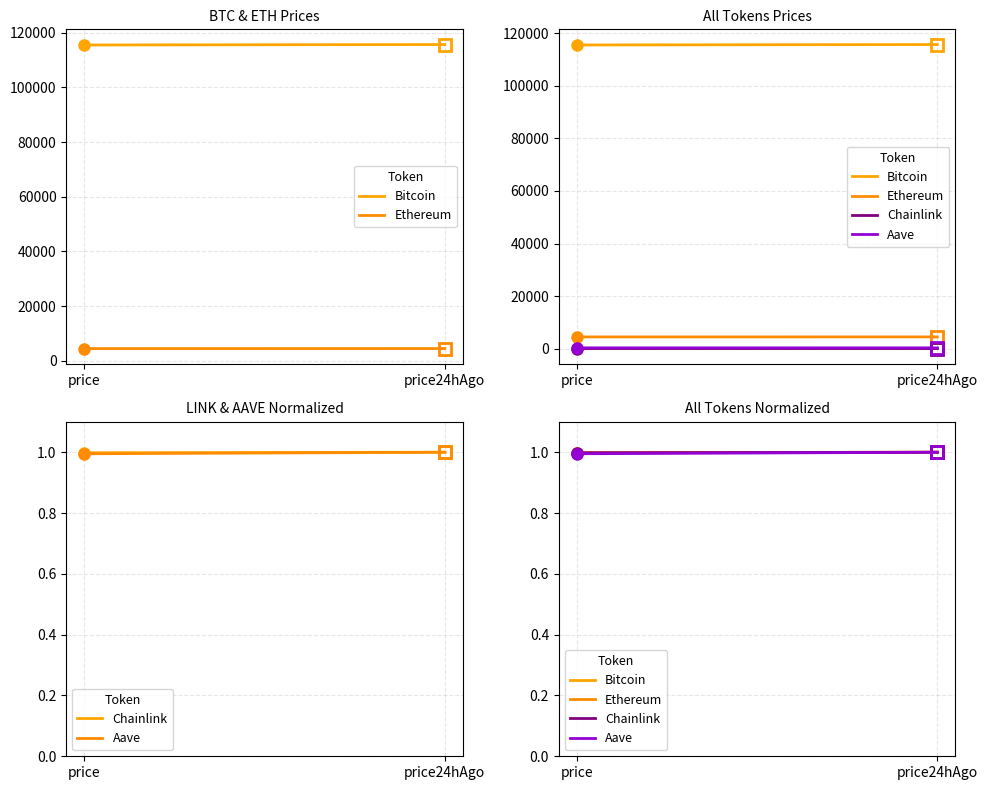

What is the label of the 1st point from the left?

price